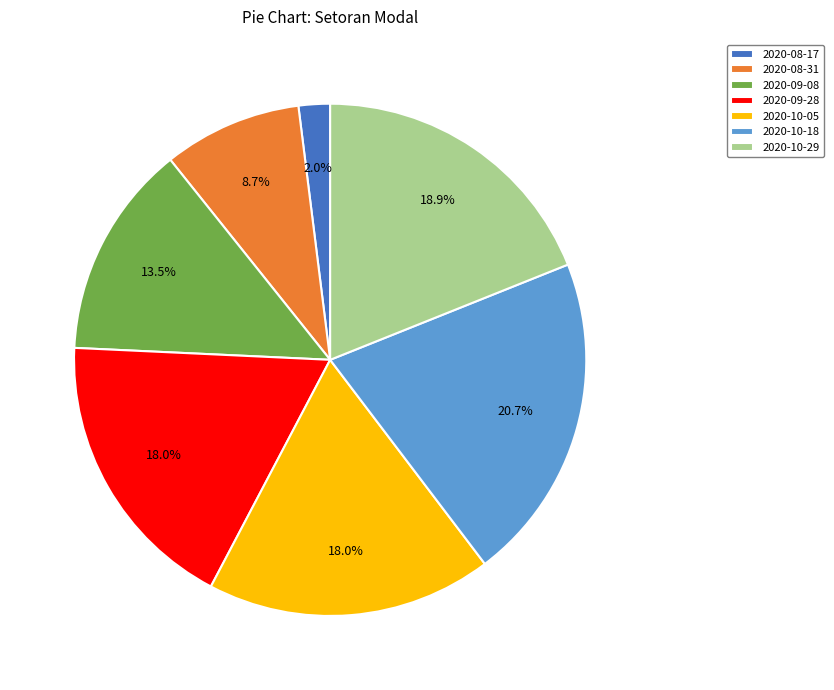

Which has a higher value, 2020-10-29 or 2020-08-17?

2020-10-29